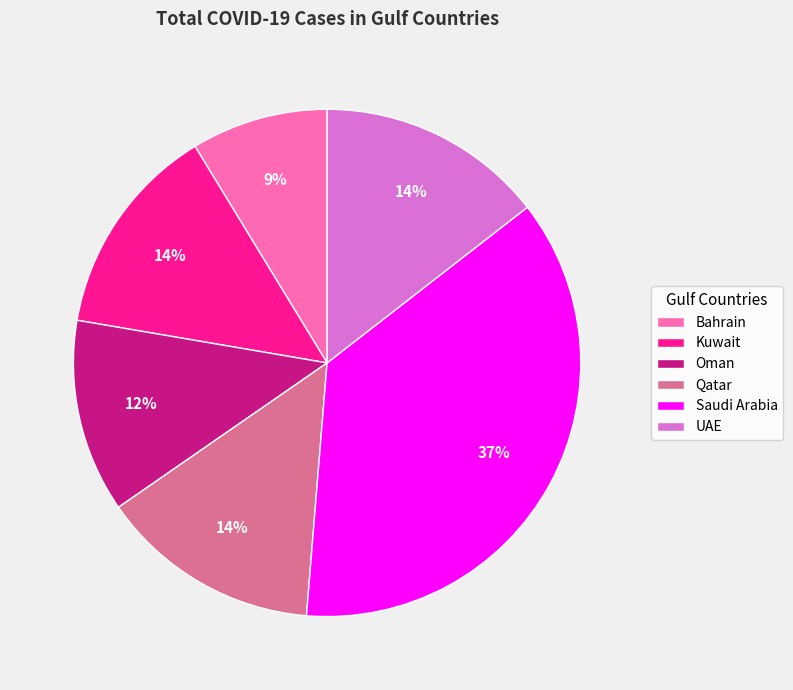

Does Bahrain account for over 50% of the chart?

No